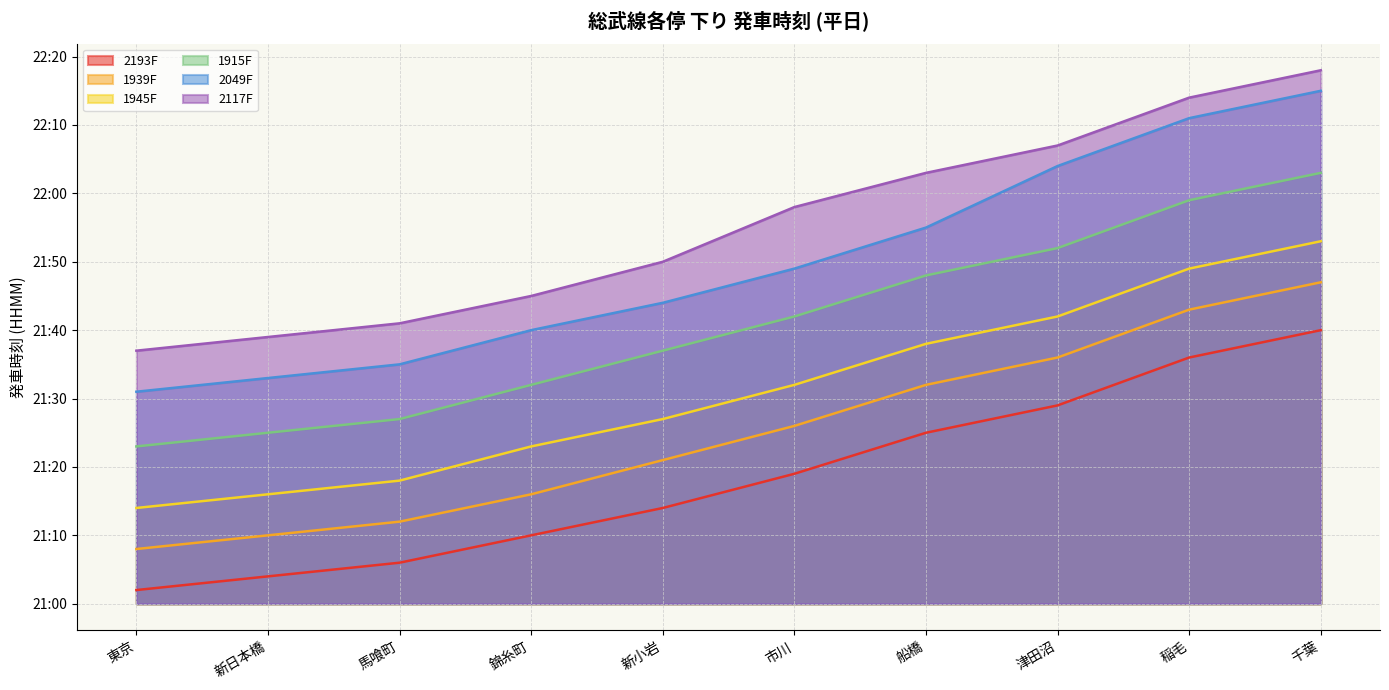

What is the label of the 3rd point from the right?

津田沼